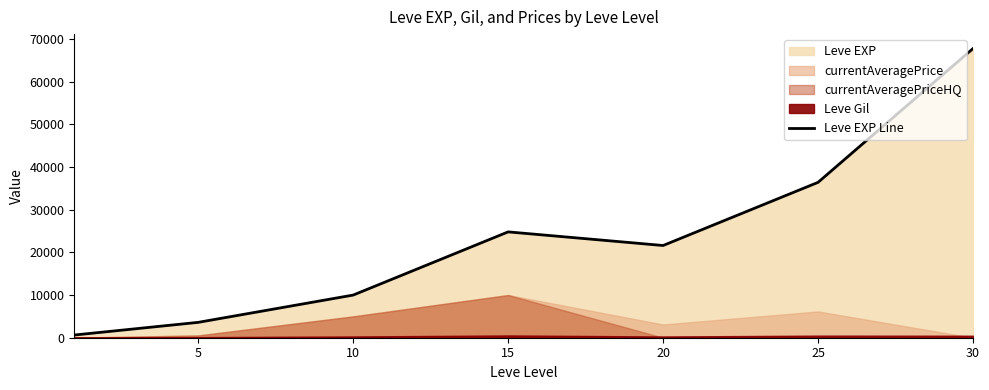

What is the value of the 2nd point from the left?

3600